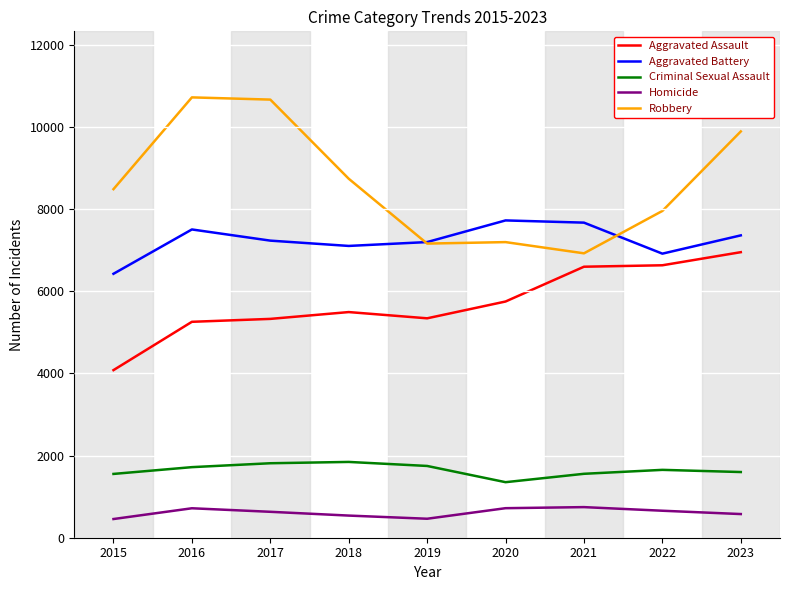

Is the value of Aggravated Battery at 2022 greater than the value of Criminal Sexual Assault at 2019?

Yes